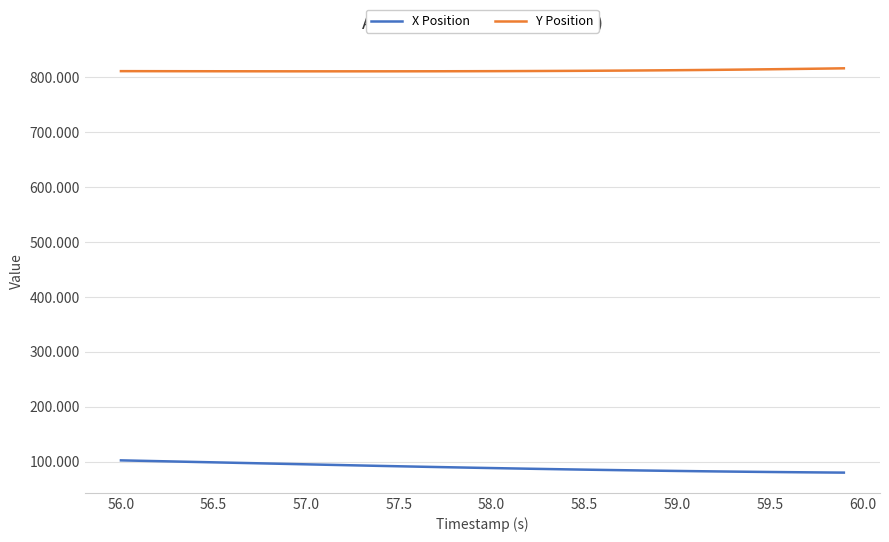

What are all the series names shown in the legend?

X Position, Y Position